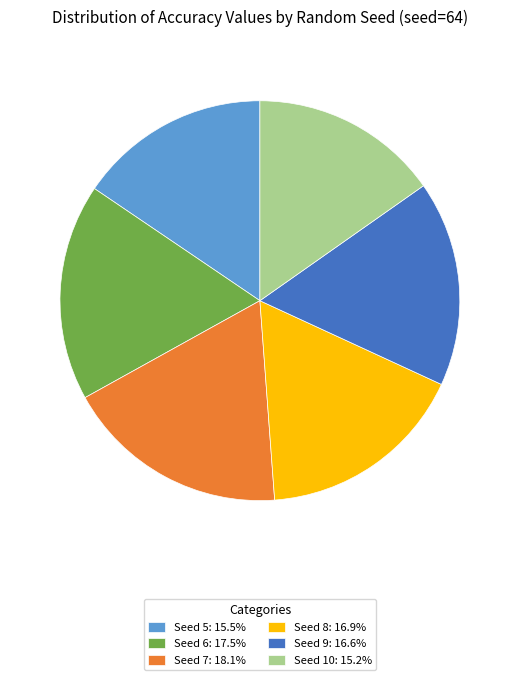

Does Seed 6: 17.5% account for over 50% of the chart?

No